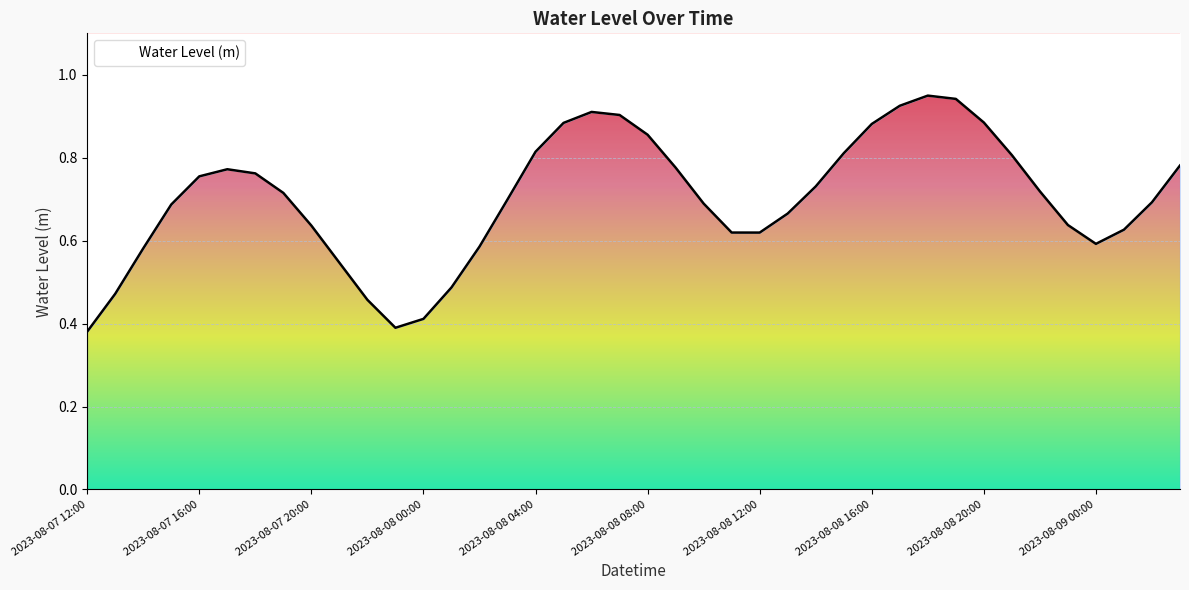

What position from the left is 2023-08-07 15:00?

4